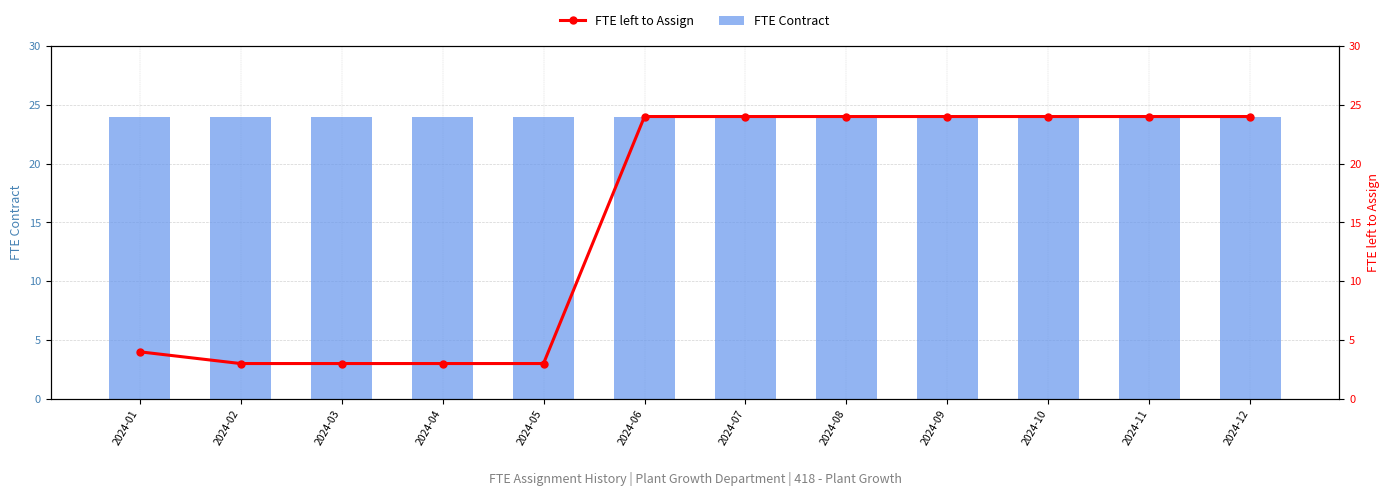

What is the value of the FTE left to Assign bar at the 4th from the left?

3